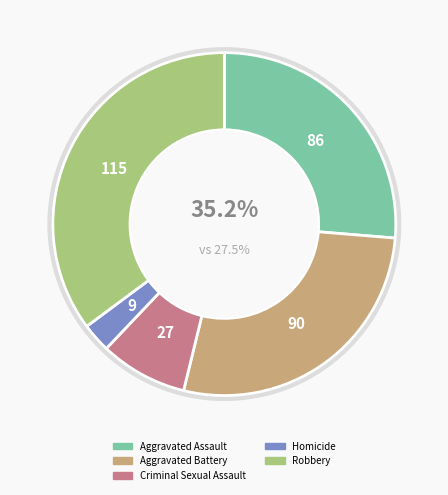

Is it true that Aggravated Battery is 35% of the pie?

False